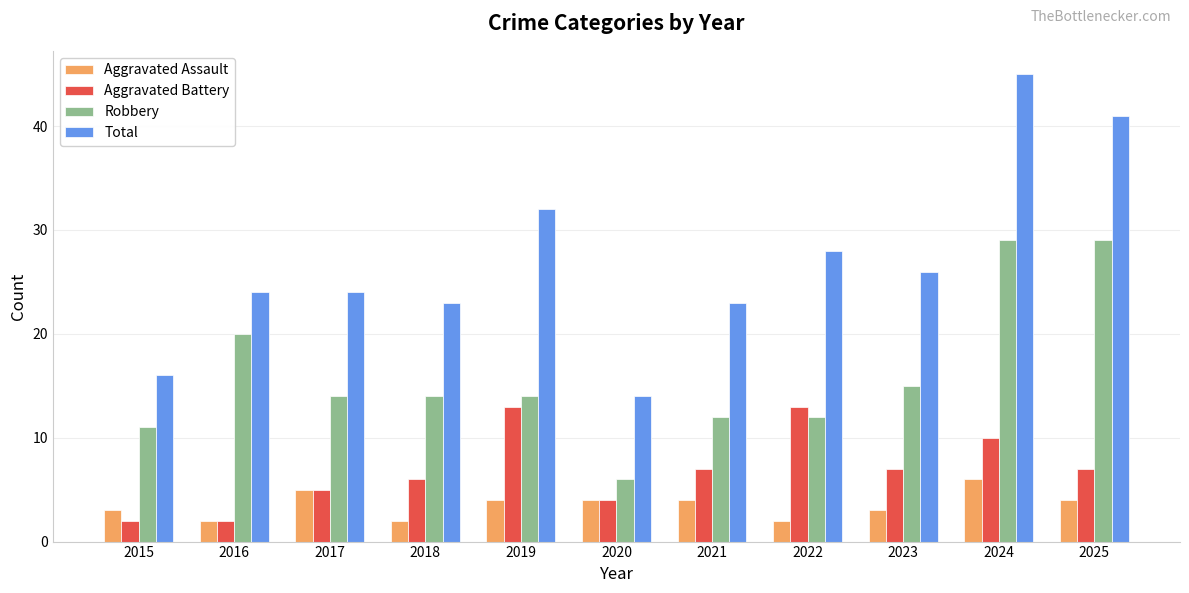

How many data points in Aggravated Battery are less than 7?

5